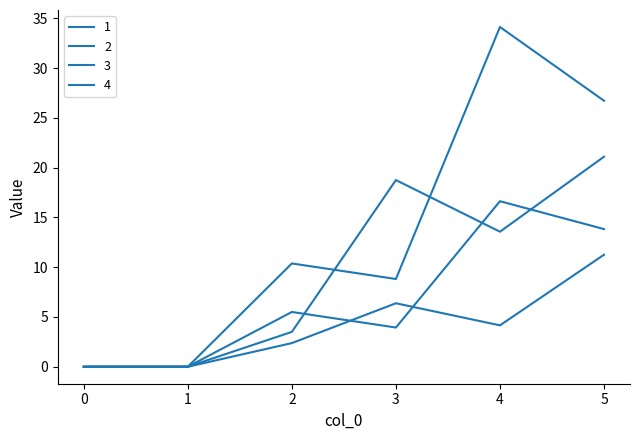

True or false: 3 and 2 cross at least once.

True